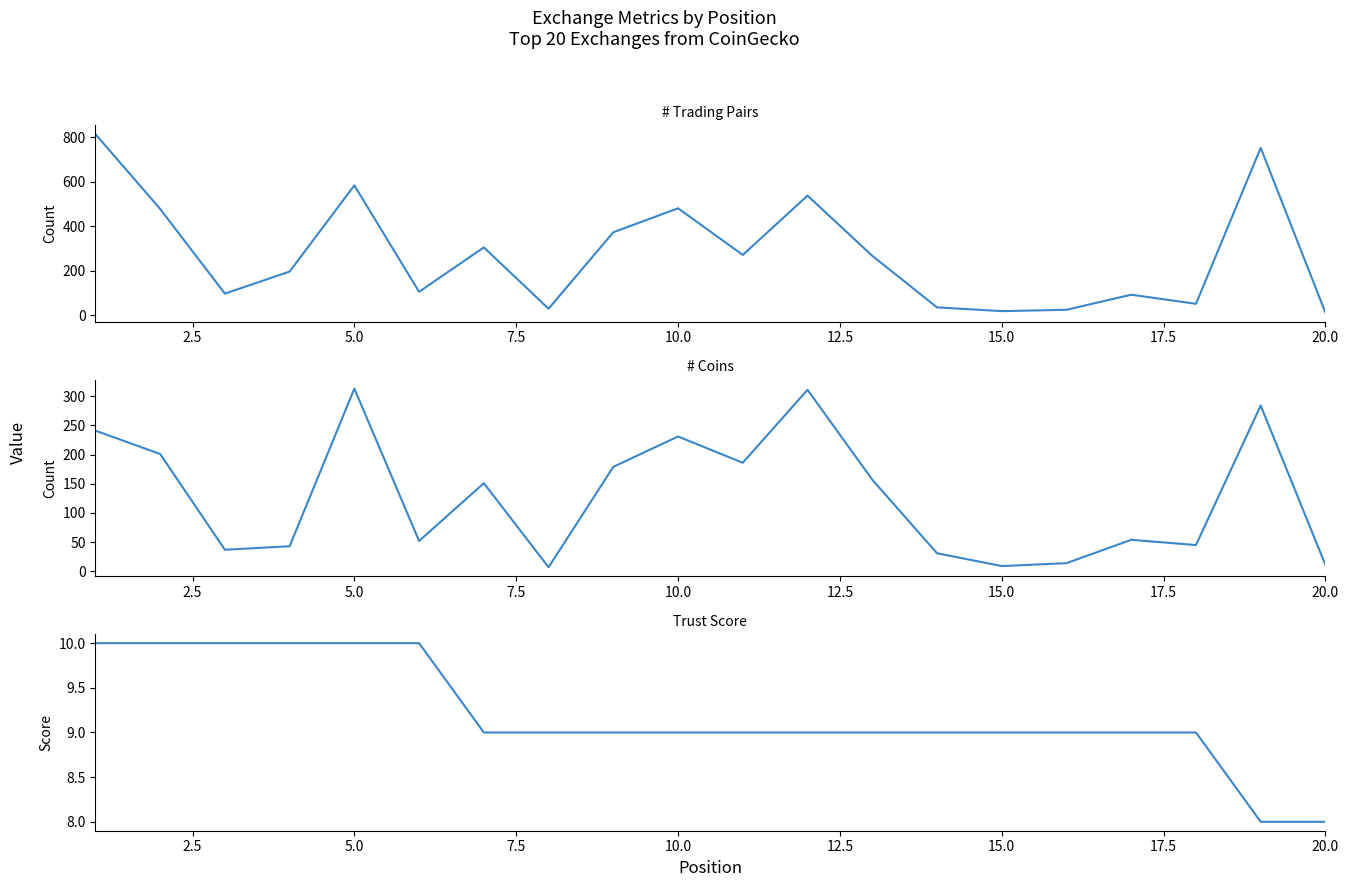

List the series in order of their overall mean, lowest first.

Trust Score, # Coins, # Pairs